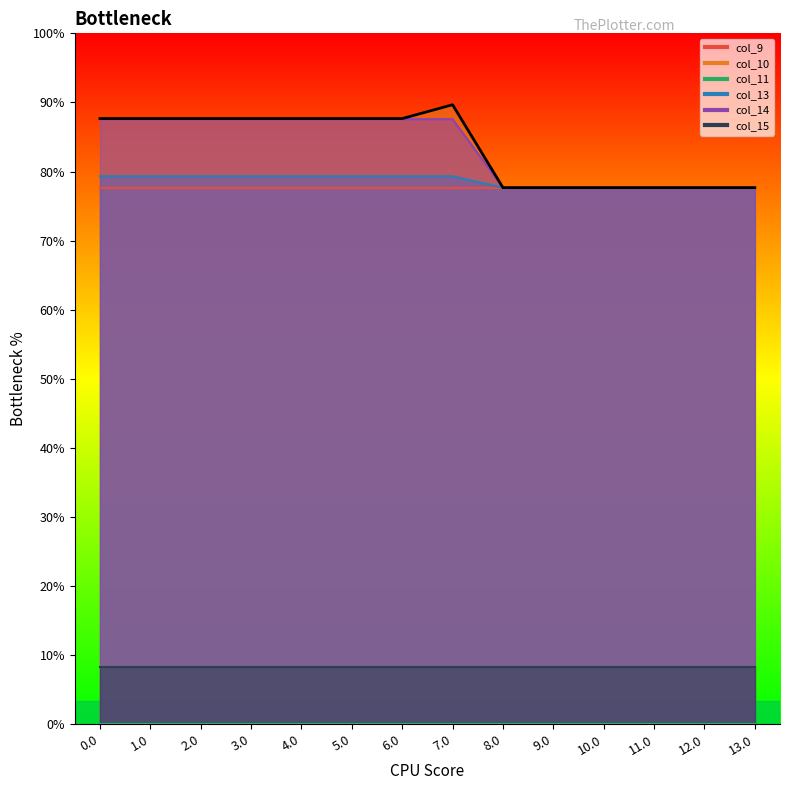

What is the total value across all series at 3.0?

763.7